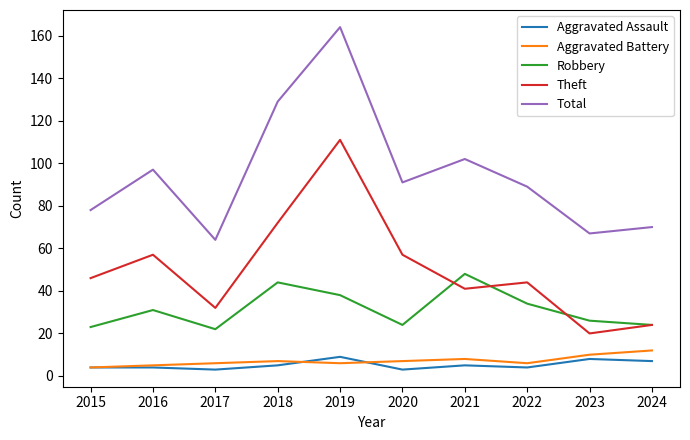

Reading right to left, list all the values displayed in this chart.

Aggravated Assault: 7	8	4	5	3	9	5	3	4	4
Aggravated Battery: 12	10	6	8	7	6	7	6	5	4
Robbery: 24	26	34	48	24	38	44	22	31	23
Theft: 24	20	44	41	57	111	72	32	57	46
Total: 70	67	89	102	91	164	129	64	97	78